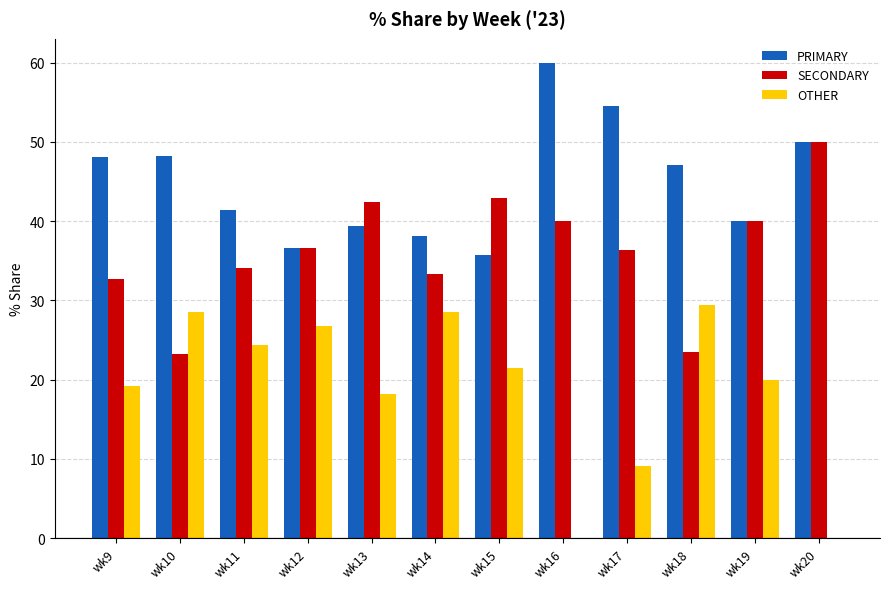

What is the sum of the PRIMARY values at wk12 and wk18?

83.7